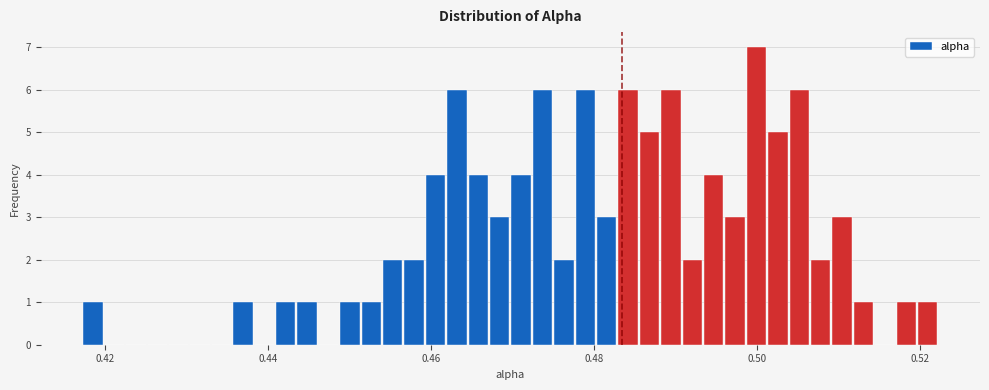

Read against the x-axis, roughly where is the centre of the tallest bar?

0.500